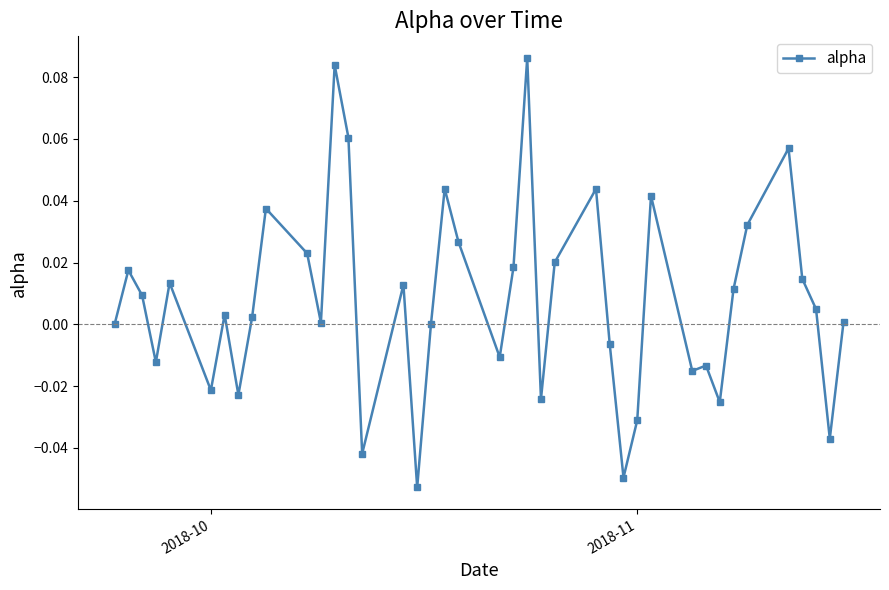

How many interior local peaks (higher than both neighbors) does the data have?

12